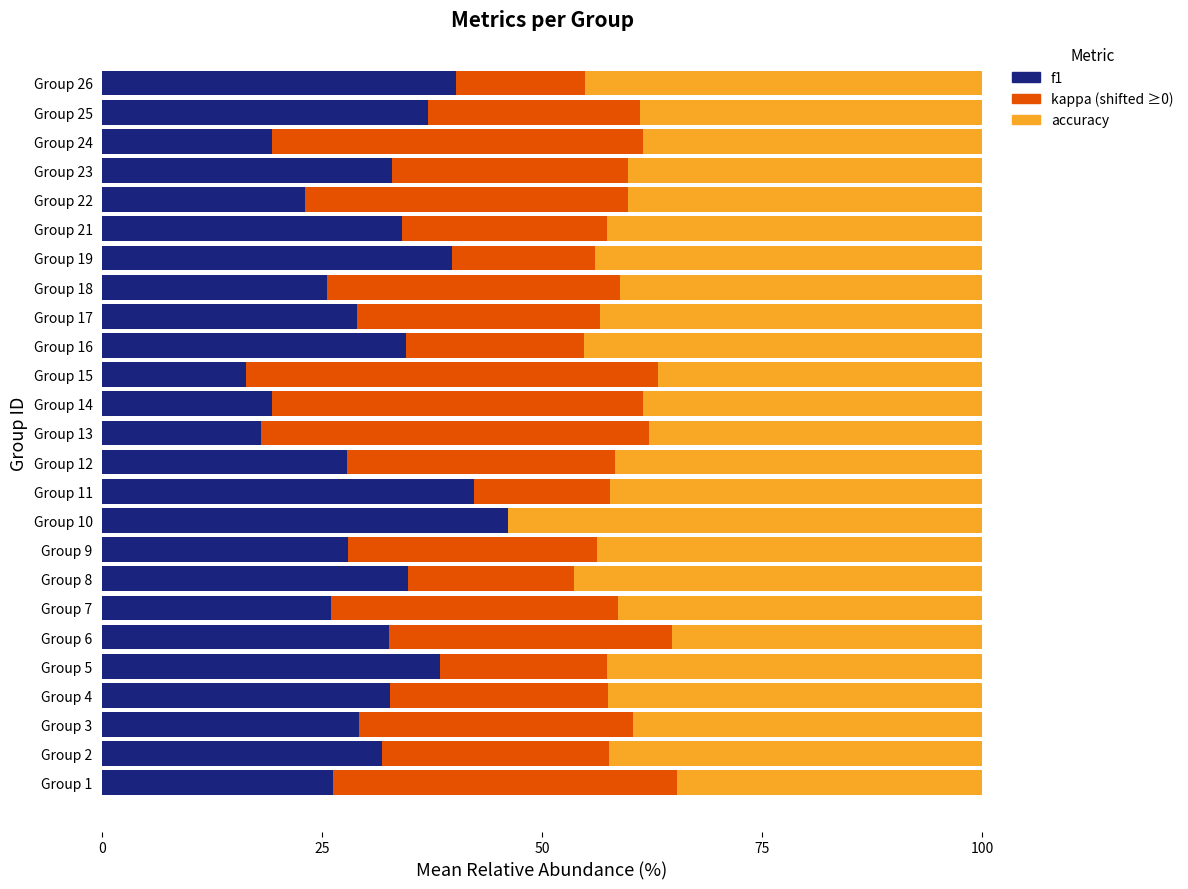

Count the number of categories in the chart.

25